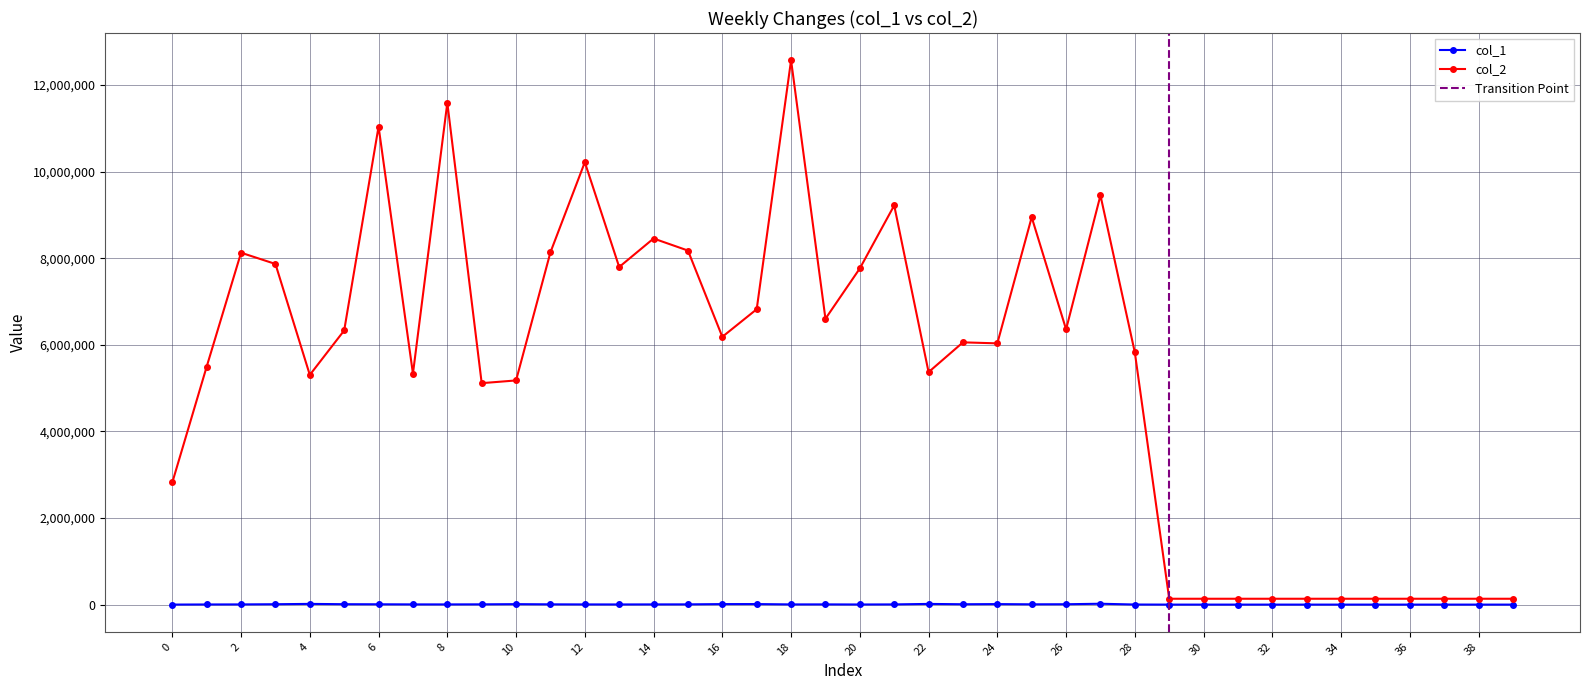

True or false: col_1 has a value of 6852 at 8.

True